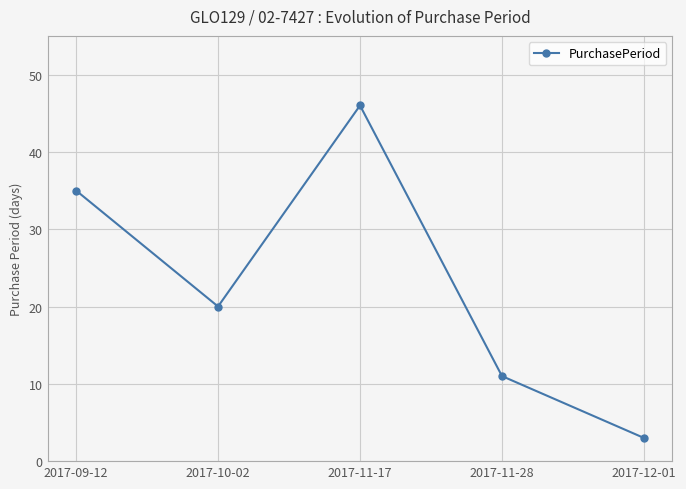

What is the average value?

23